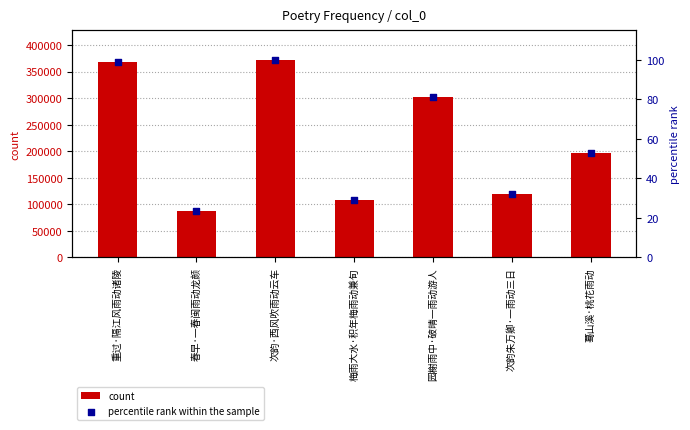

Is the value of count at 园榭雨中·破晴一雨动游人 greater than the value of percentile rank within the sample at 蓦山溪·桃花雨动?

Yes